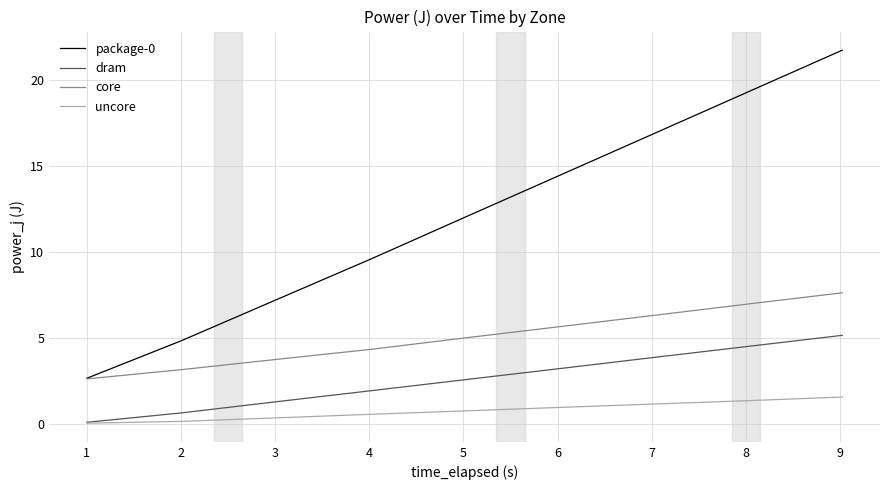

True or false: core and uncore cross at least once.

False